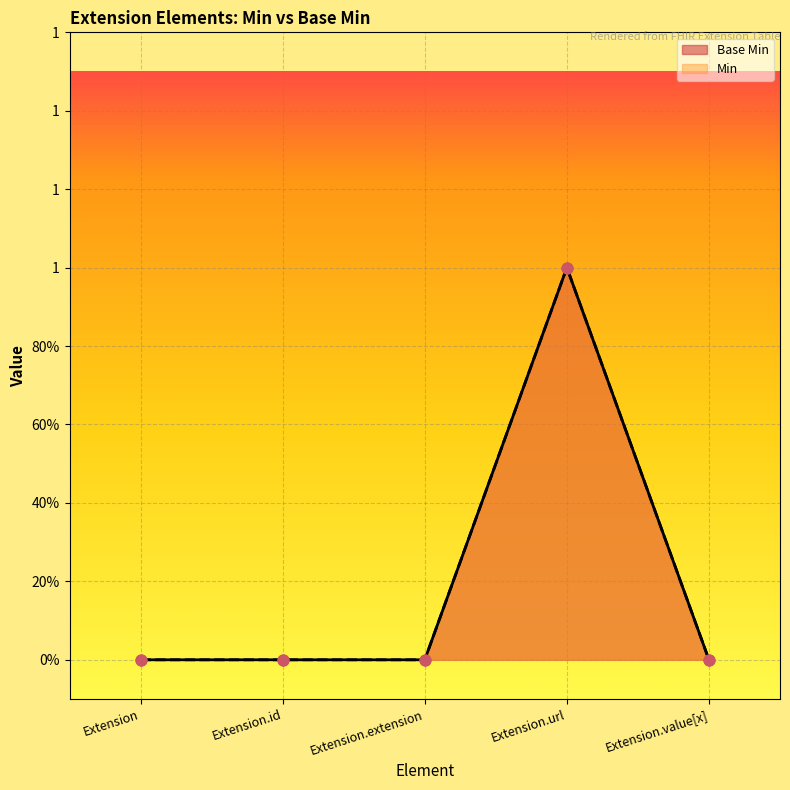

At which category is the sum across all series the highest?

Extension.url